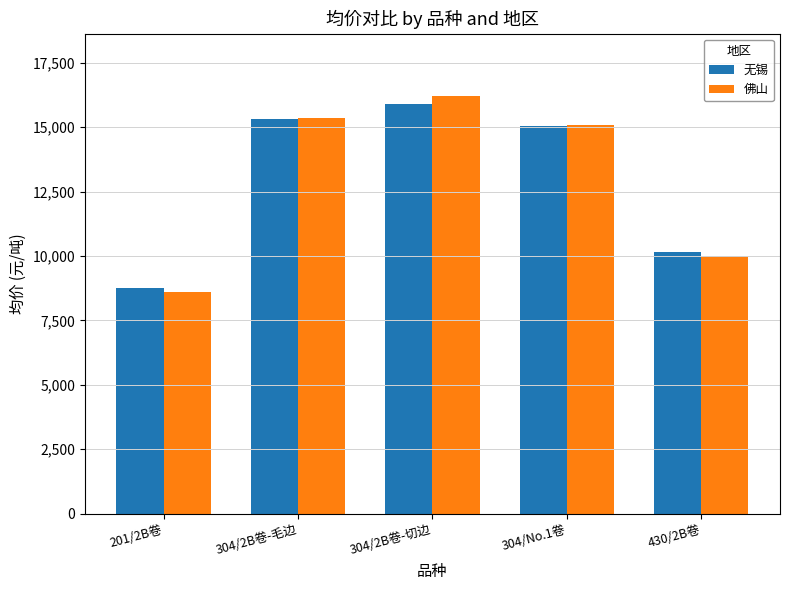

Reading left to right, transcribe all the data shown in this chart.

无锡: 8750	15300	15900	15050	10150
佛山: 8600	15350	16200	15100	10000